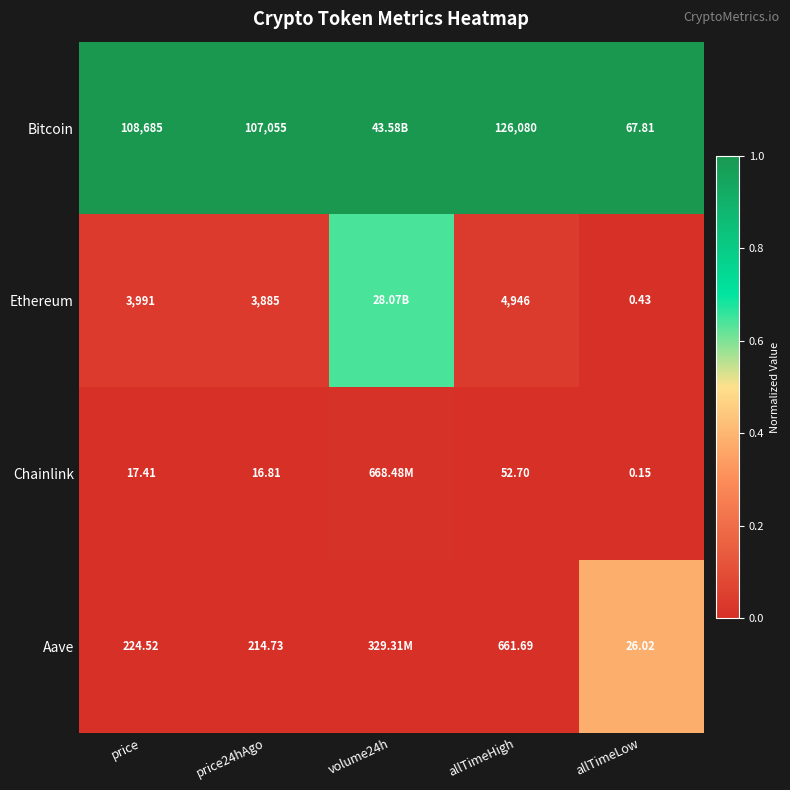

Rank the series at price24hAgo from lowest to highest value.

Chainlink, Aave, Ethereum, Bitcoin